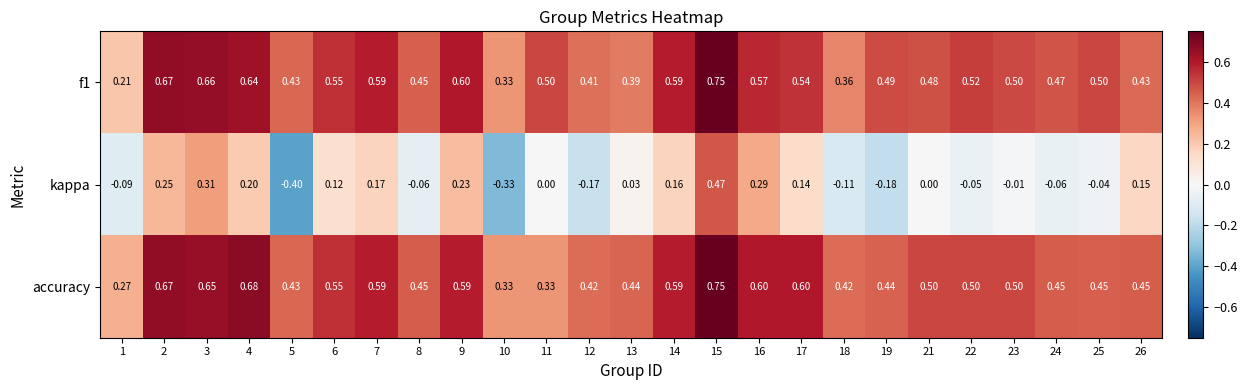

Which series has the widest spread of values?

kappa